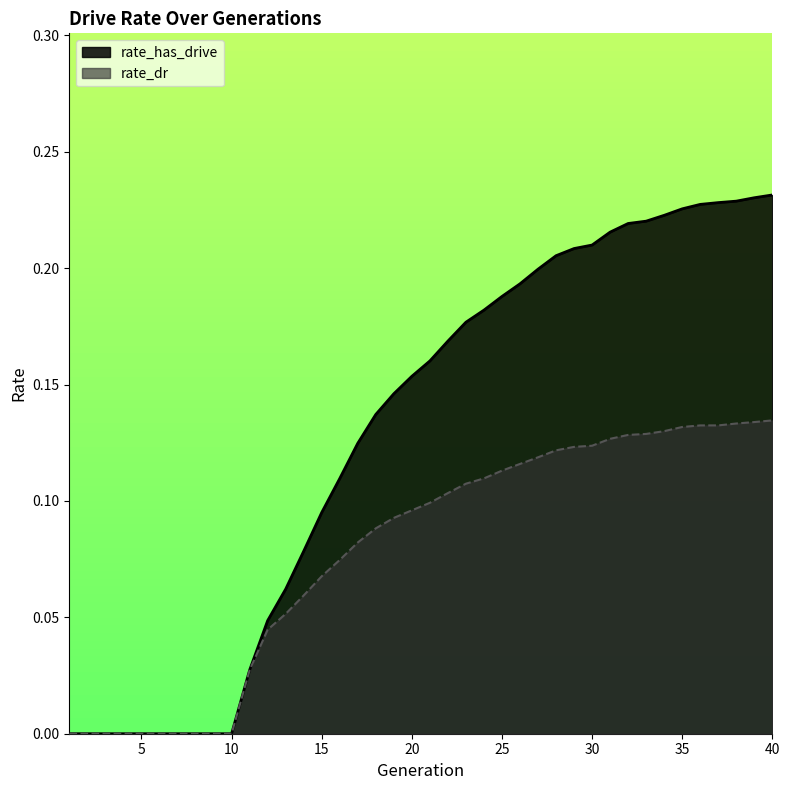

Reading right to left, extract all data points from this chart.

rate_has_drive: 40=0.2	39=0.2	38=0.2	37=0.2	36=0.2	35=0.2	34=0.2	33=0.2	32=0.2	31=0.2	30=0.2	29=0.2	28=0.2	27=0.2	26=0.2	25=0.2	24=0.2	23=0.2	22=0.2	21=0.2	20=0.2	19=0.1	18=0.1	17=0.1	16=0.1	15=0.1	14=0.1	13=0.1	12=0.0	11=0.0	10=0.0	9=0.0	8=0.0	7=0.0	6=0.0	5=0.0	4=0.0	3=0.0	2=0.0	1=0.0
rate_dr: 40=0.1	39=0.1	38=0.1	37=0.1	36=0.1	35=0.1	34=0.1	33=0.1	32=0.1	31=0.1	30=0.1	29=0.1	28=0.1	27=0.1	26=0.1	25=0.1	24=0.1	23=0.1	22=0.1	21=0.1	20=0.1	19=0.1	18=0.1	17=0.1	16=0.1	15=0.1	14=0.1	13=0.1	12=0.0	11=0.0	10=0.0	9=0.0	8=0.0	7=0.0	6=0.0	5=0.0	4=0.0	3=0.0	2=0.0	1=0.0